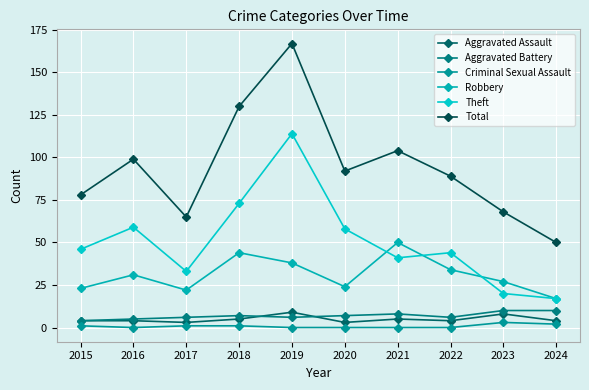

What is the difference between the maximum and second lowest values in the Theft series?

94